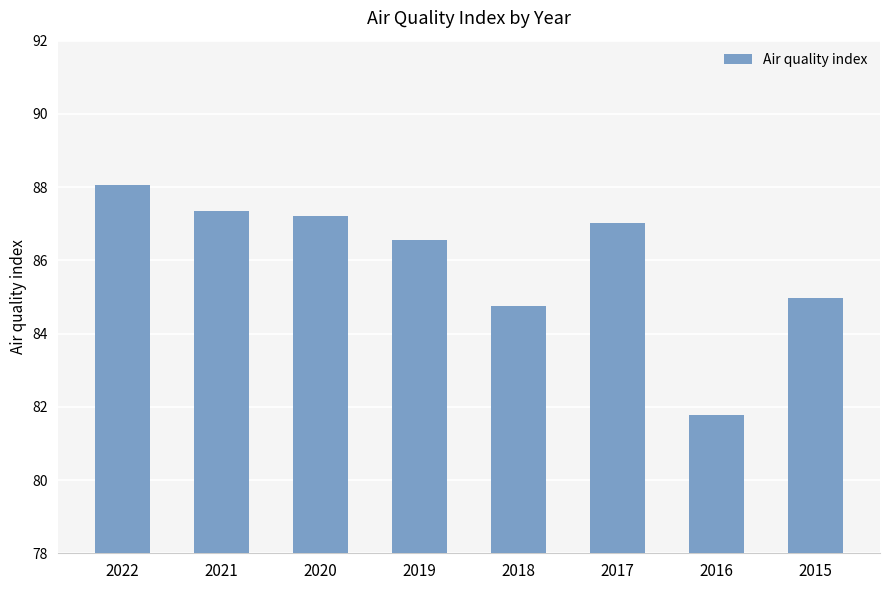

At which label is the value closest to 84?

2018